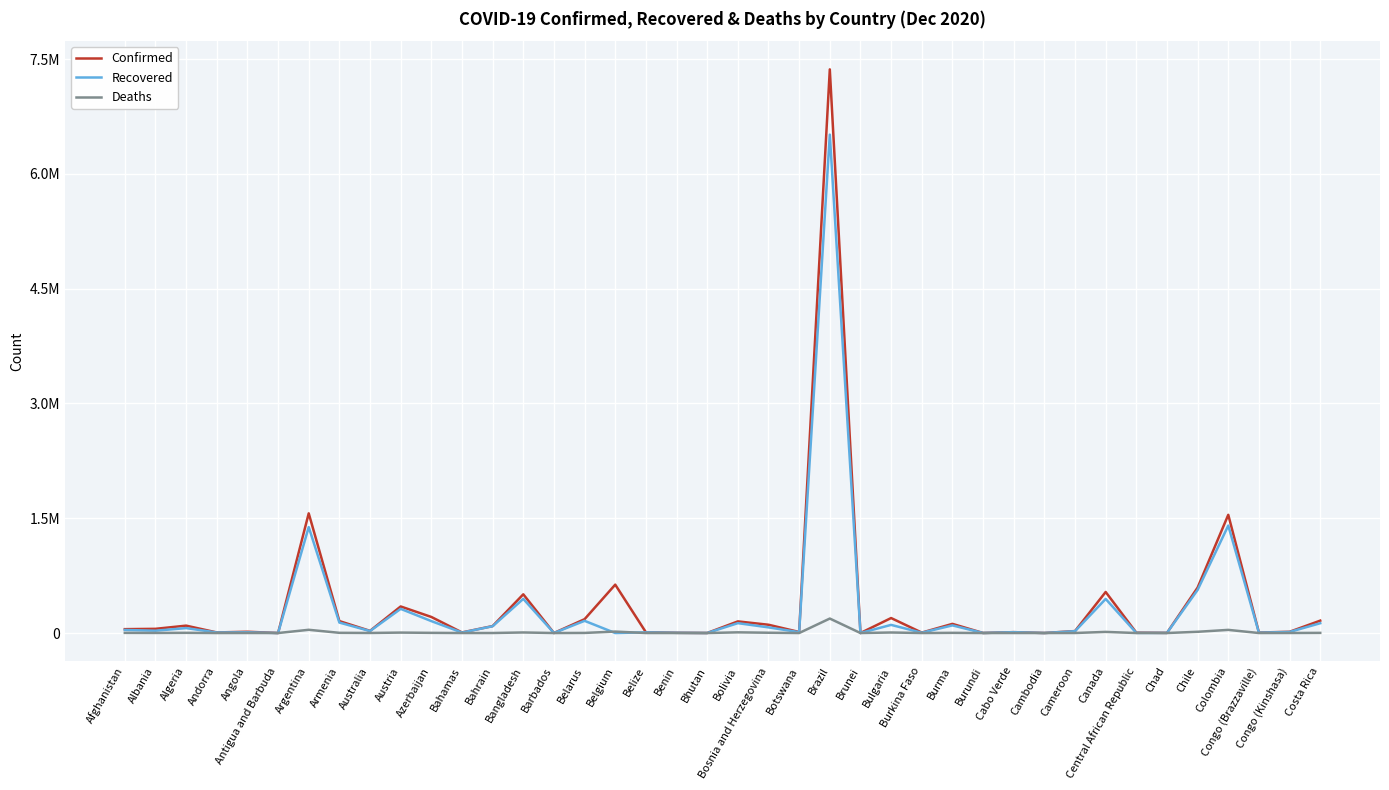

How many data points does each series have?

40